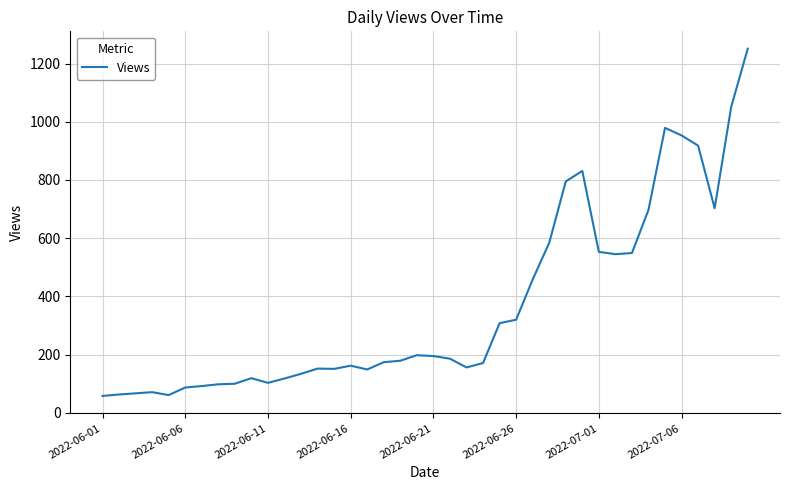

What is the minimum value shown in the chart?

58